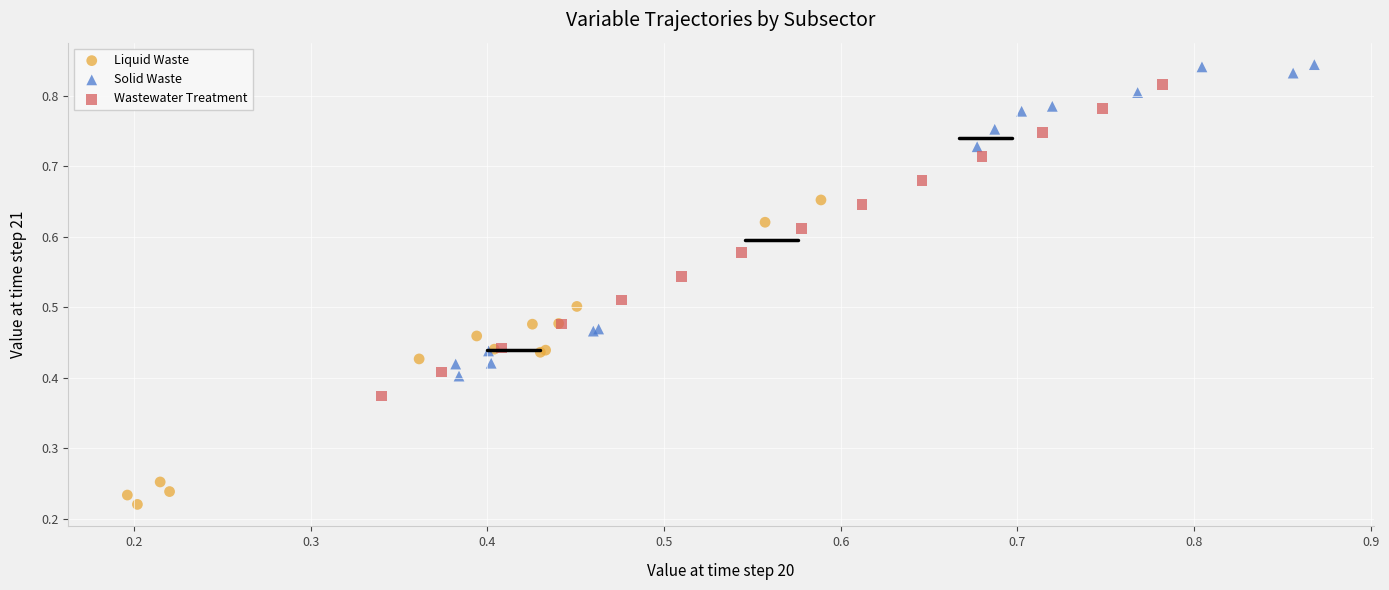

Which series reaches the minimum Y coordinate?

Liquid Waste